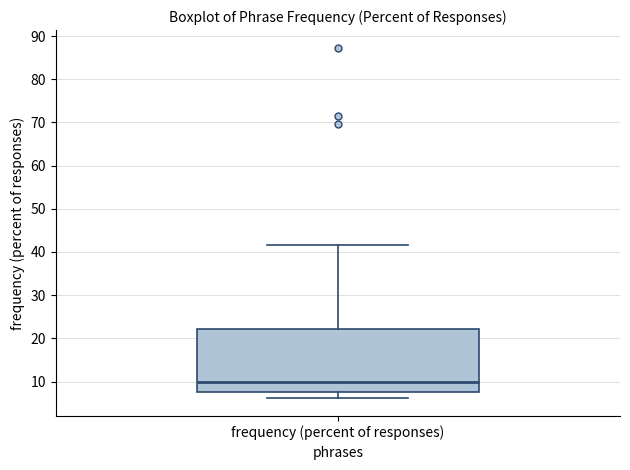

Read this box plot against the y-axis: the position of the median line, the range covered by the box, and the ends of both whiskers. The values are not printed on the chart, so give them approximately, as read against the axis.

median 10, box 8 to 22, whiskers 6 to 42